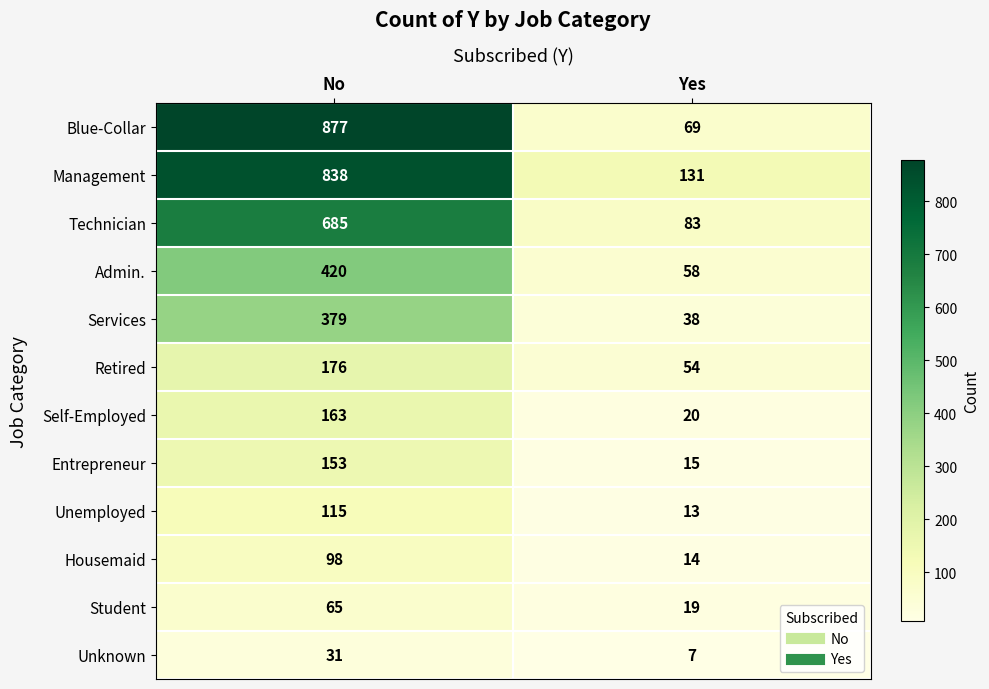

True or false: Unemployed has a value of 115 at No.

True